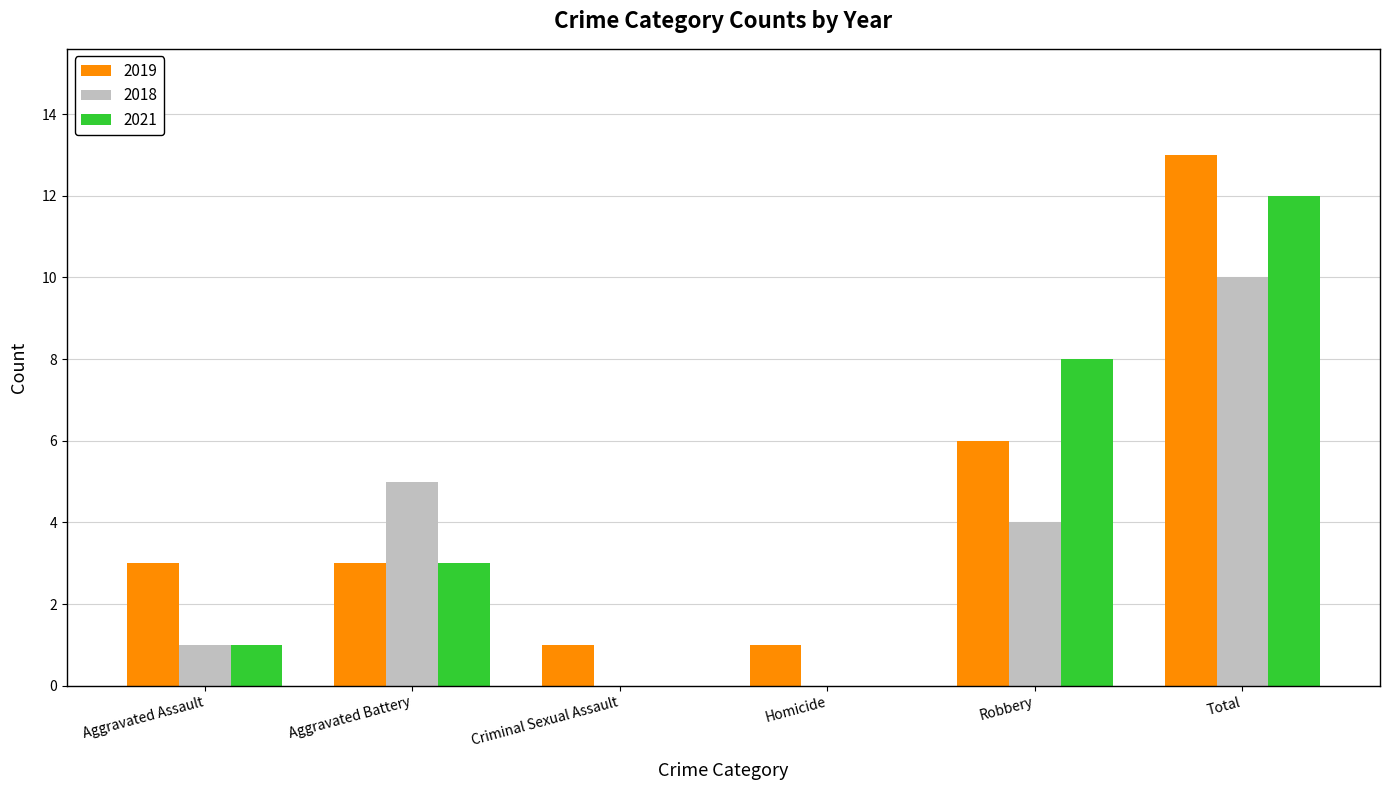

What is the sum of the 2018 values at Aggravated Assault and Aggravated Battery?

6